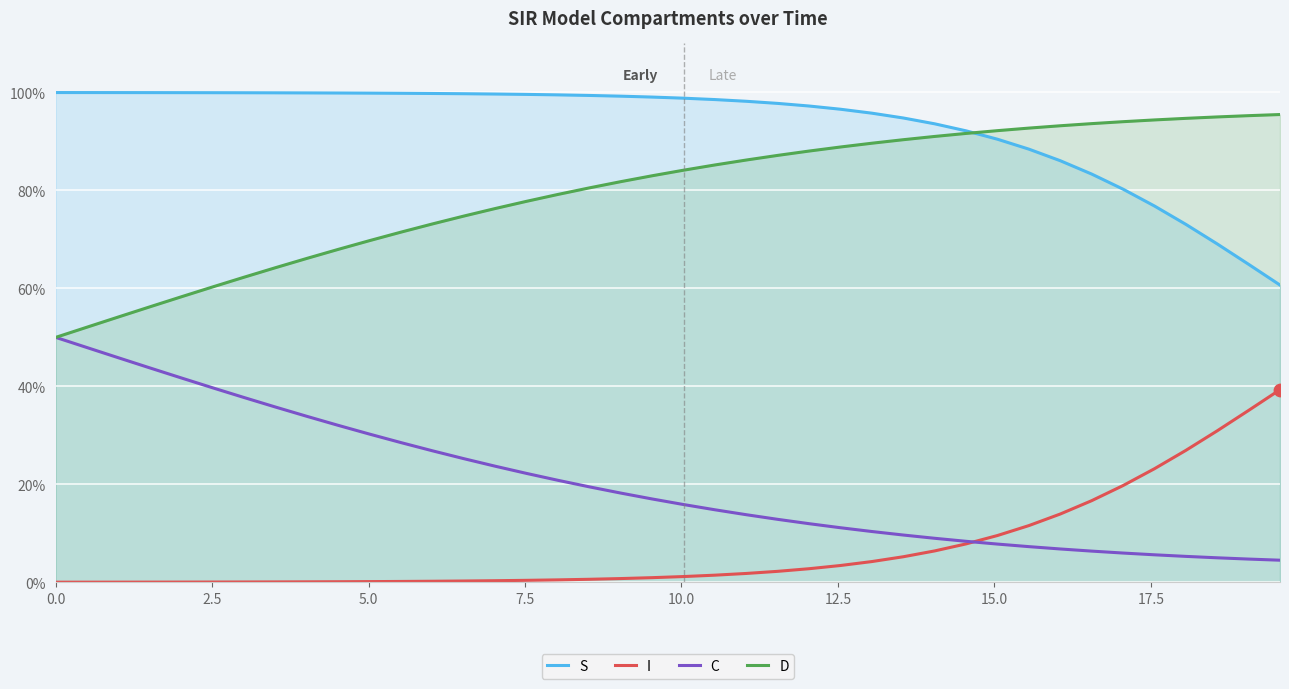

What are all the series names shown in the legend?

S, I, C, D